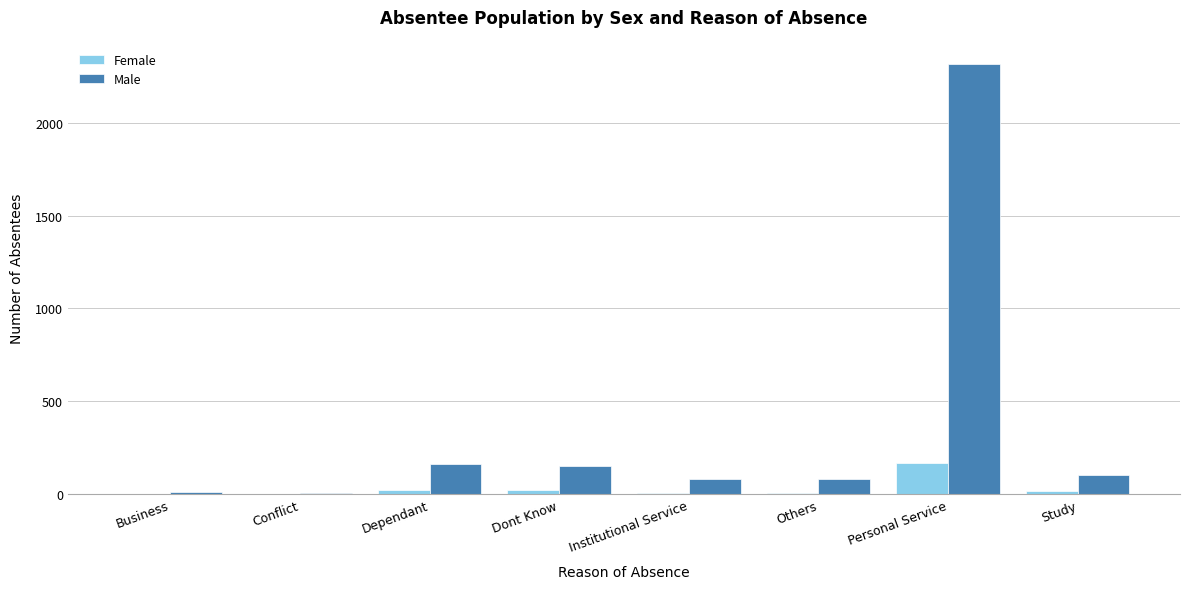

Which series has the largest total across all categories?

Male